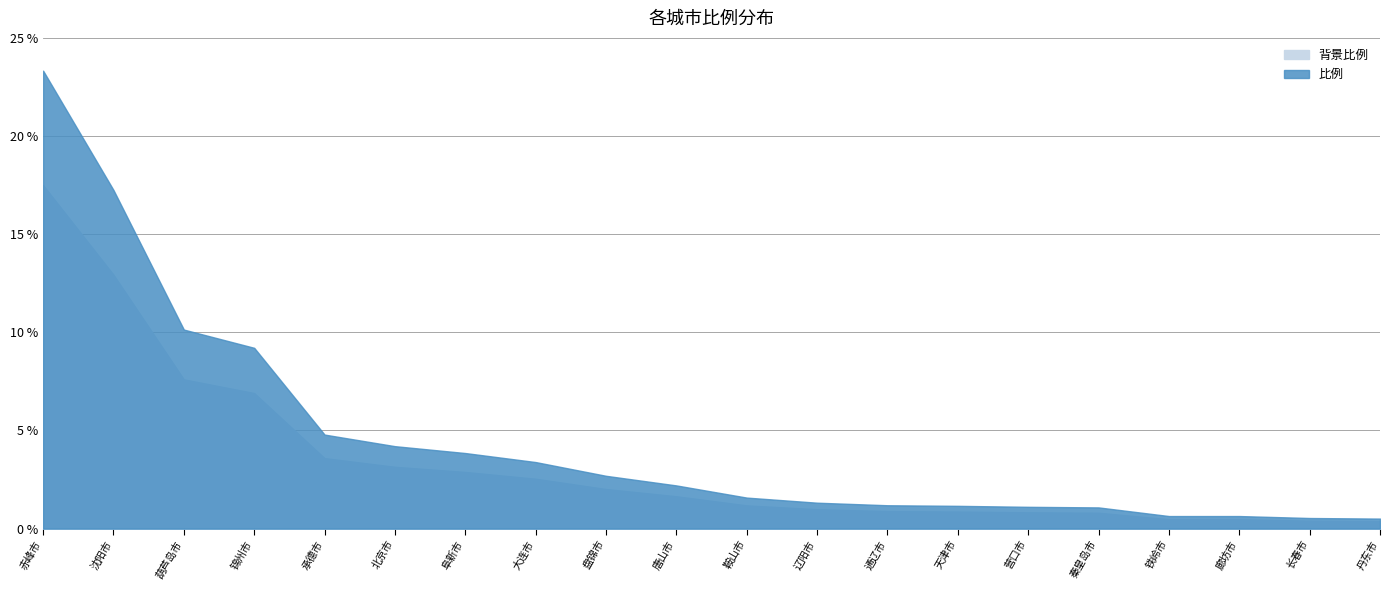

What is the ratio of the value at 大连市 to the value at 通辽市?

2.8